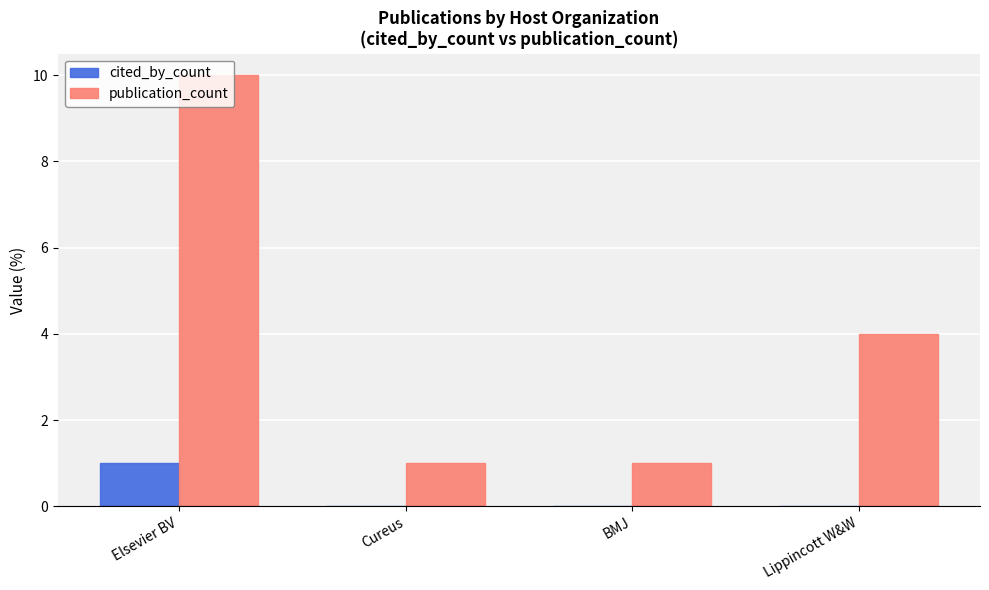

Which series changed the most between Cureus and Lippincott W&W?

publication_count